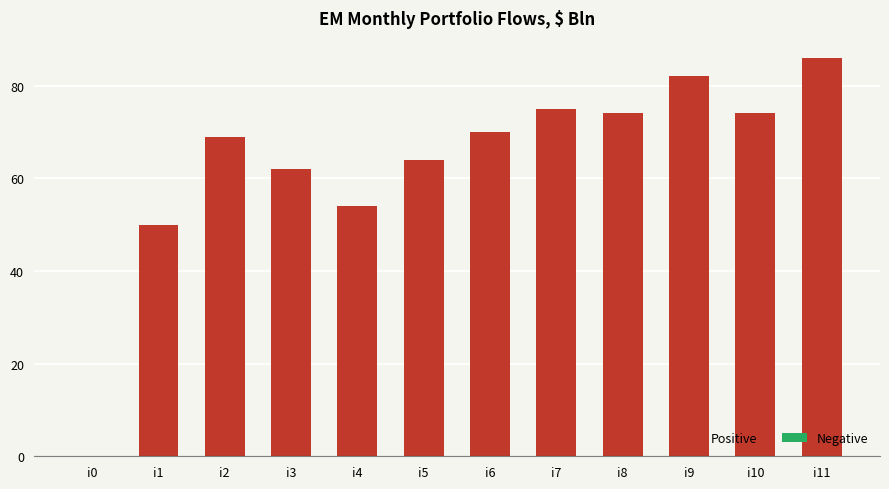

The value at i9 is 82. True or false?

True